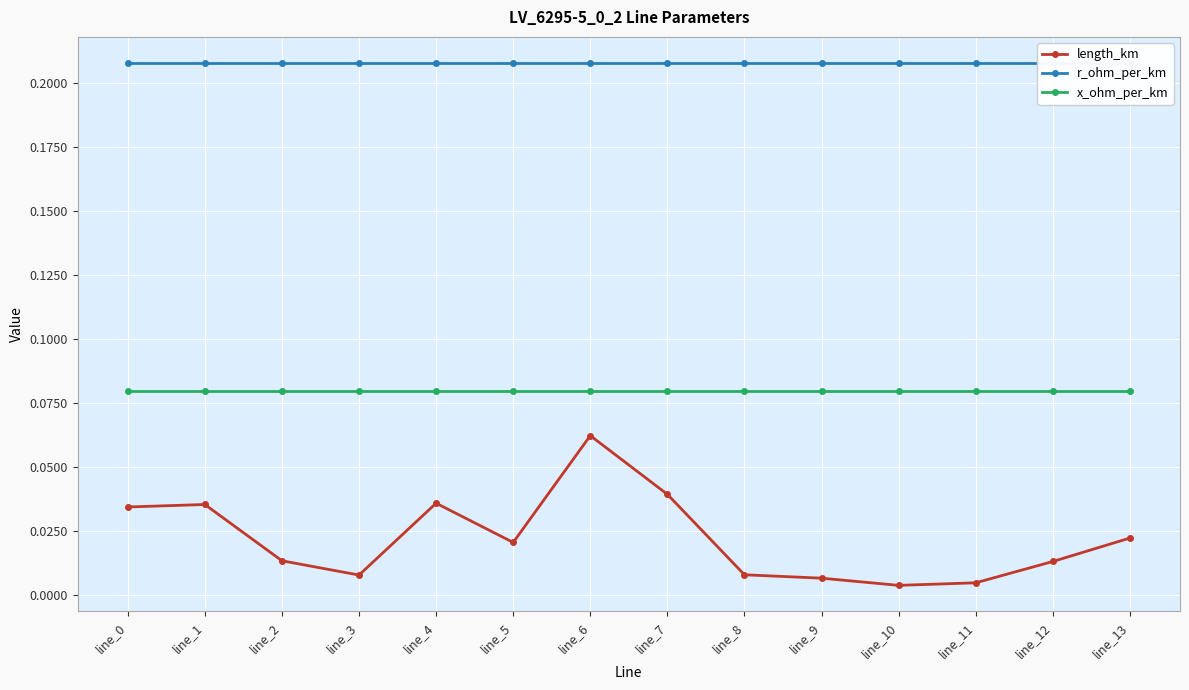

What is the approximate value of r_ohm_per_km at line_2?

0.2